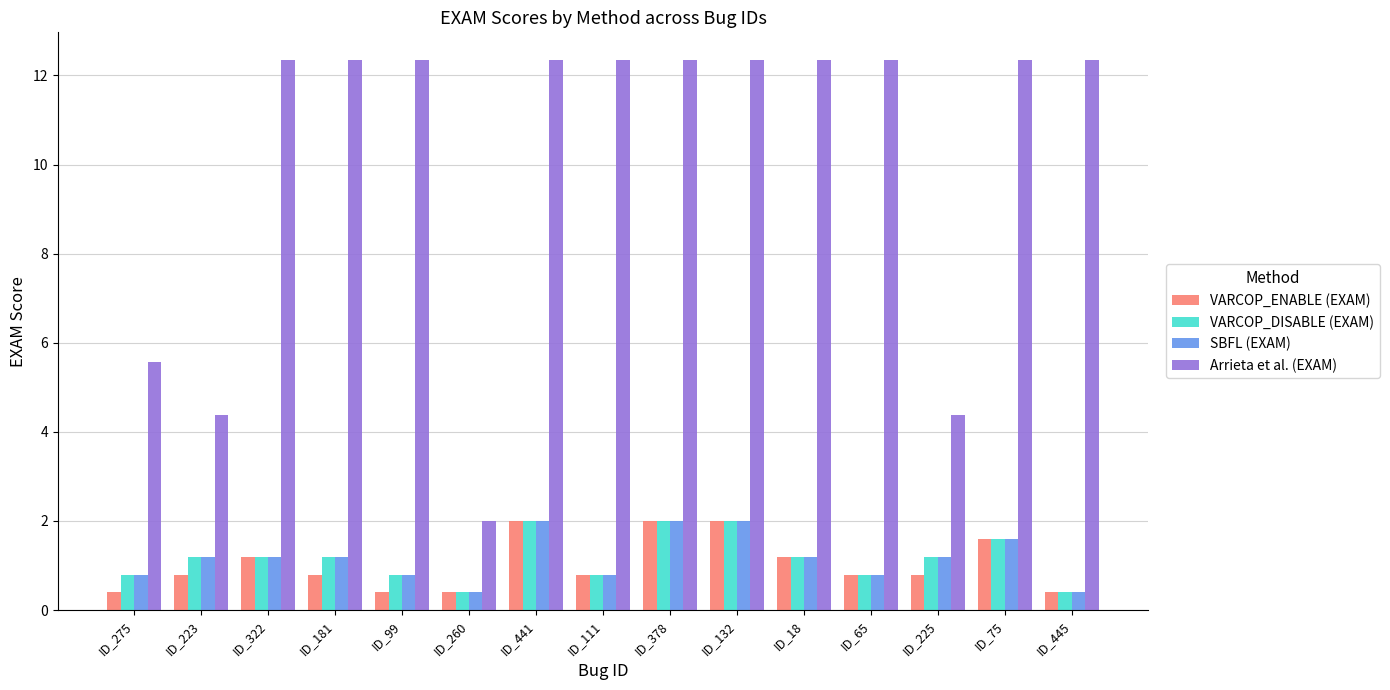

What is the difference between the highest and lowest values at ID_223?

3.6